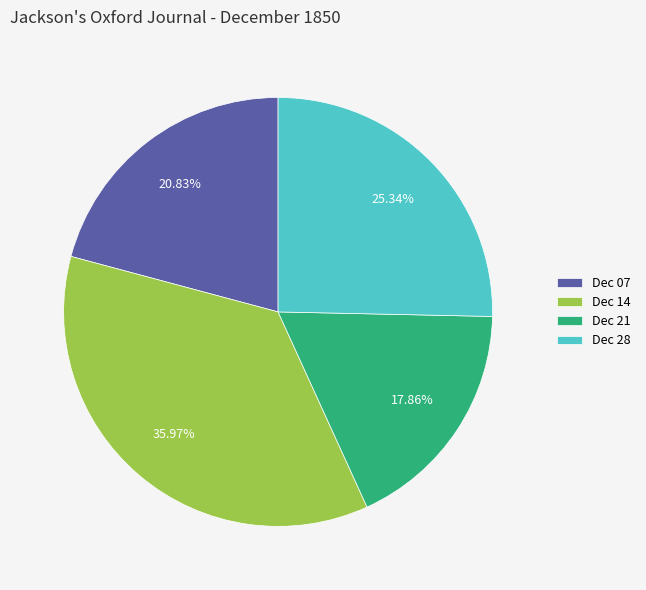

Does Dec 28 represent more than half of the total?

No